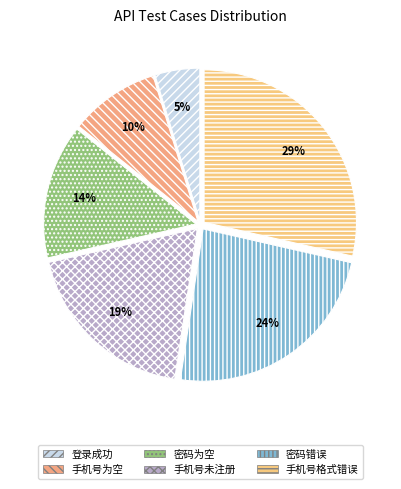

What percentage is the 手机号未注册 slice, to the nearest percent?

19%